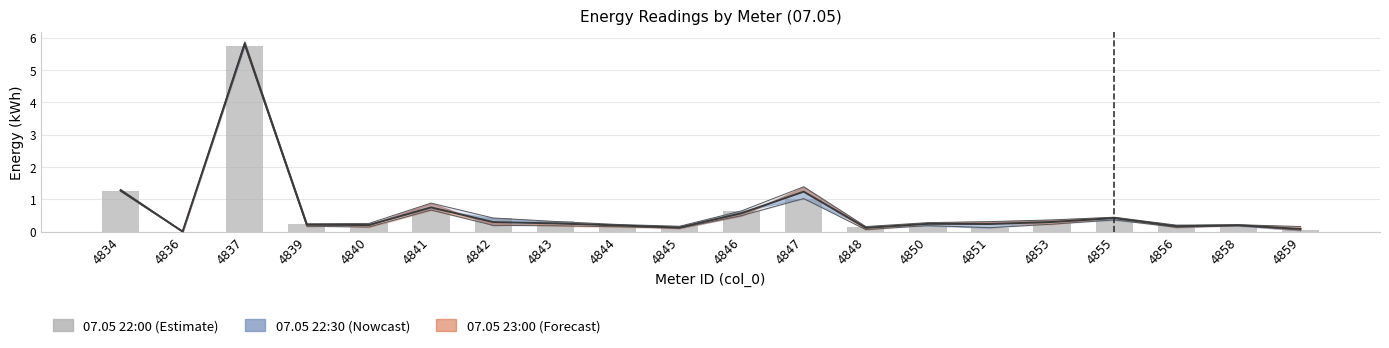

True or false: the data shows 0.9 at 4846.

False